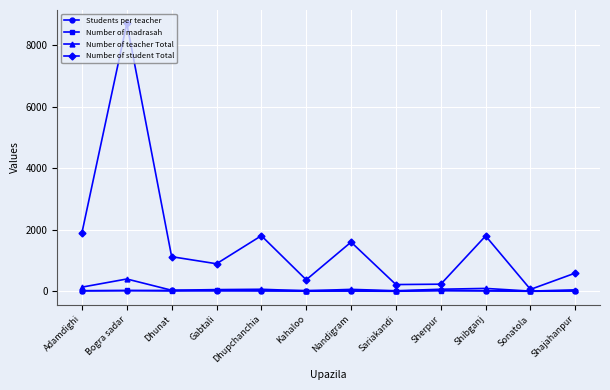

What position from the left is Gabtali?

4